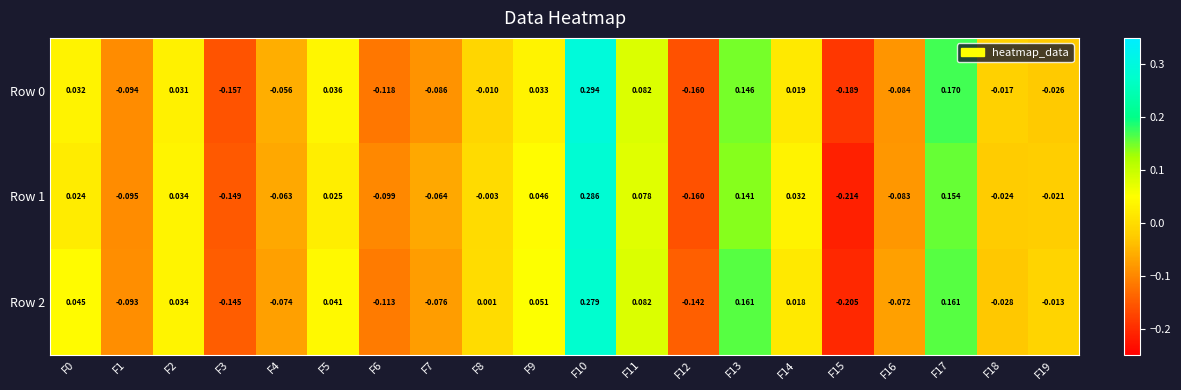

At how many categories does at least one series exceed 0?

10